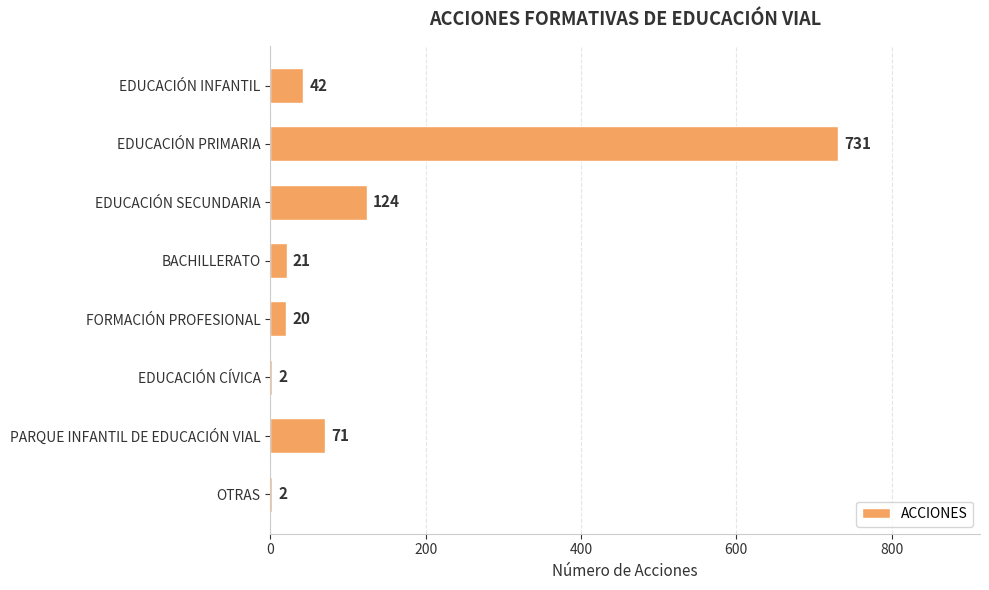

What is the approximate value at EDUCACIÓN SECUNDARIA?

124